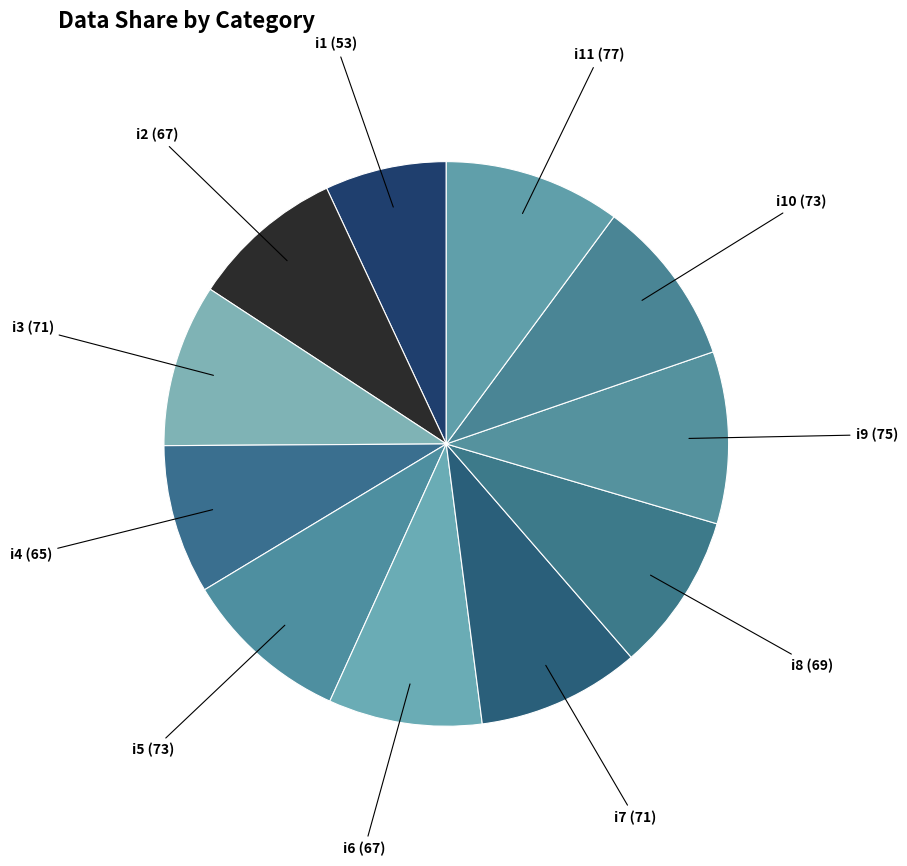

Count the number of slices in the pie.

11